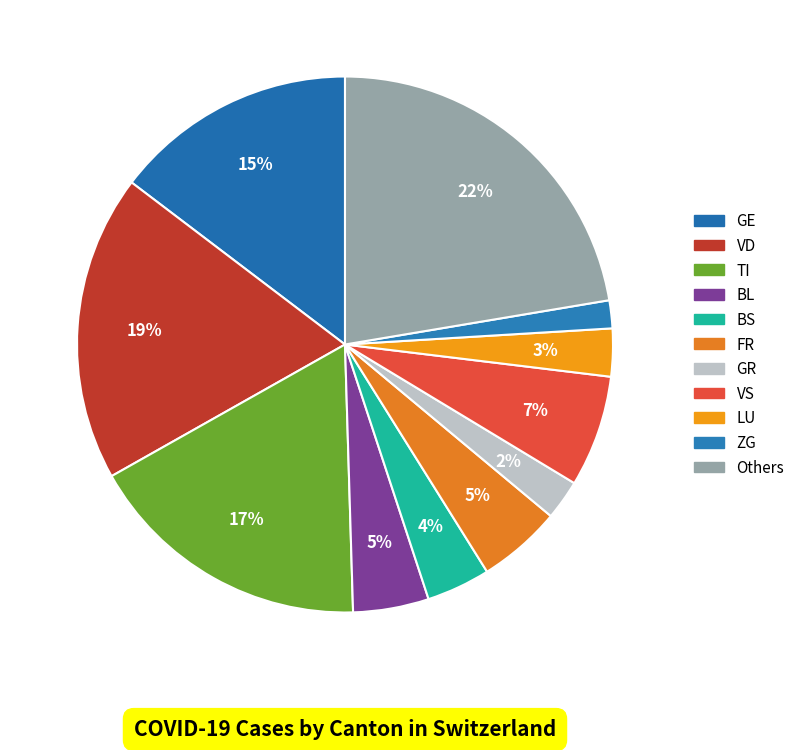

How many segments does this pie chart have?

11